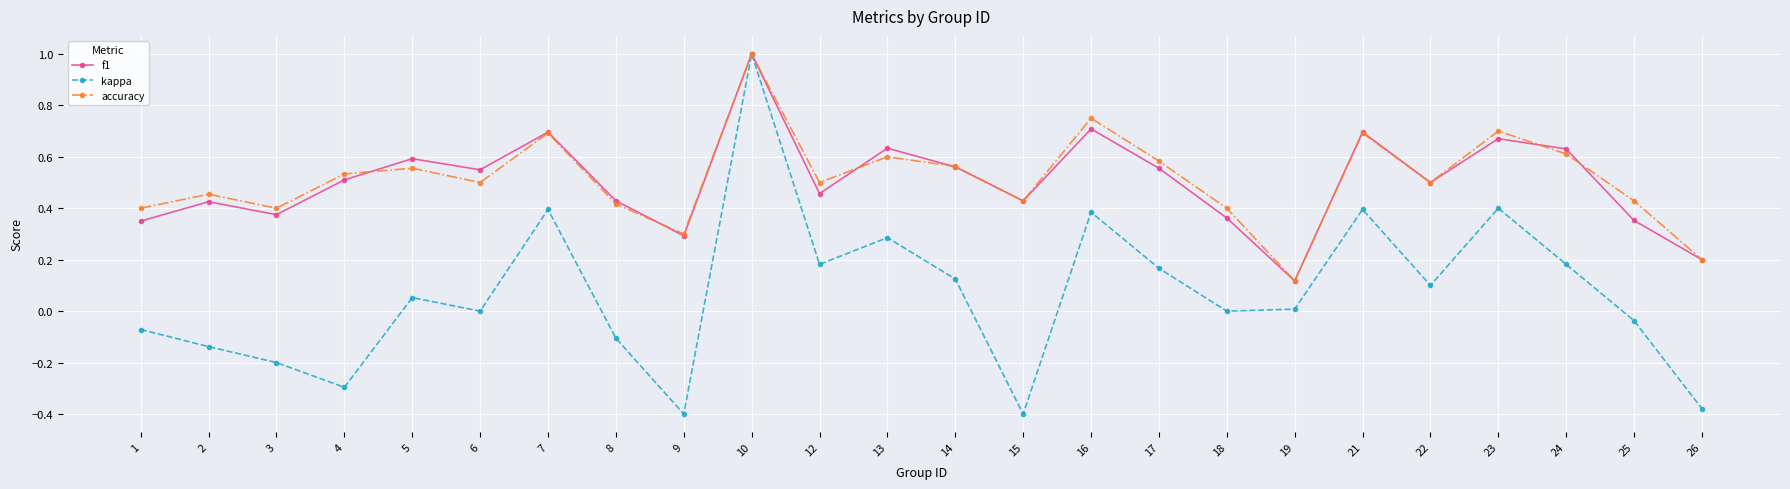

The accuracy series shows 0.6 at 14. True or false?

True